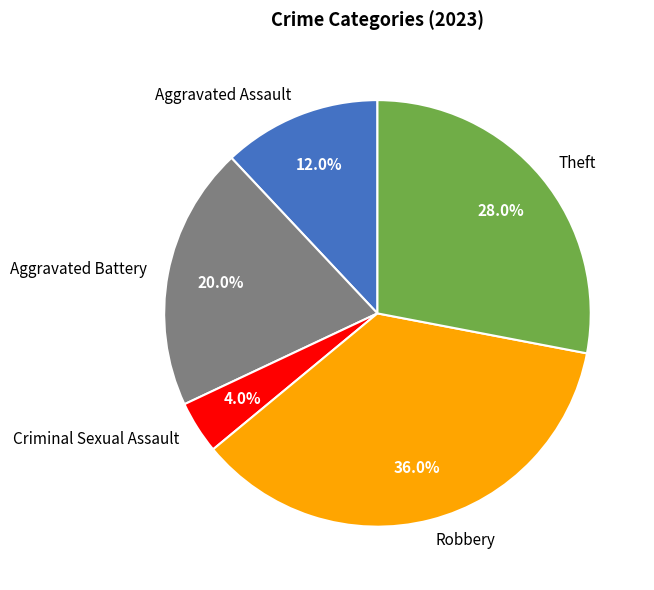

Count the number of slices in the pie.

5